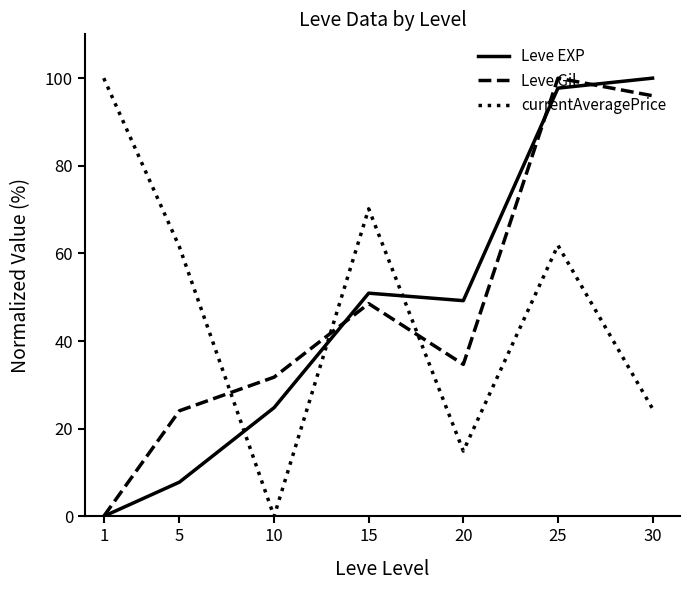

Count the number of data series in this chart.

3